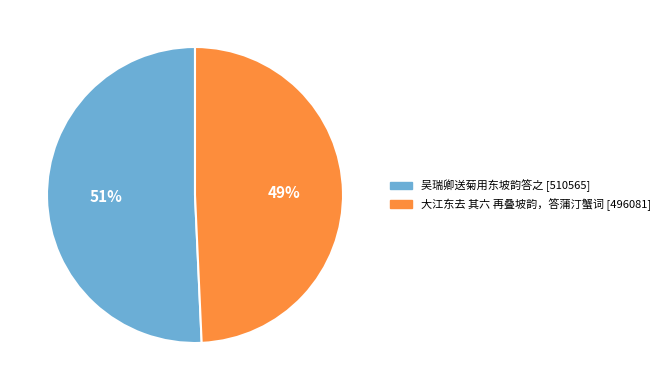

Is there any slice that represents more than half of the pie?

Yes